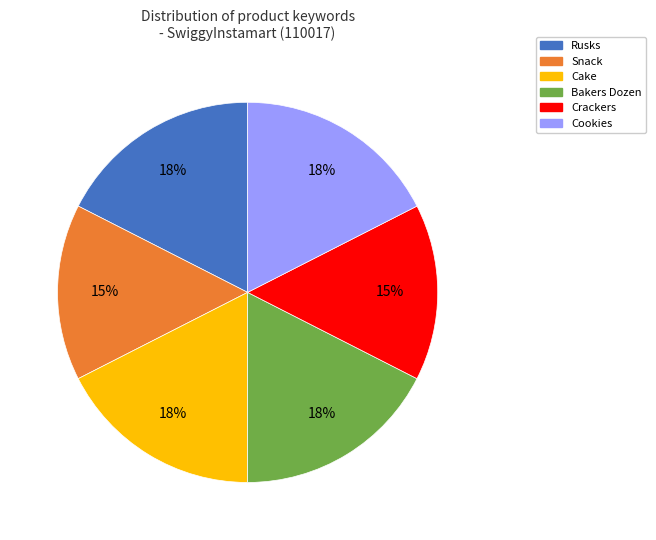

Is there any slice that represents more than half of the pie?

No